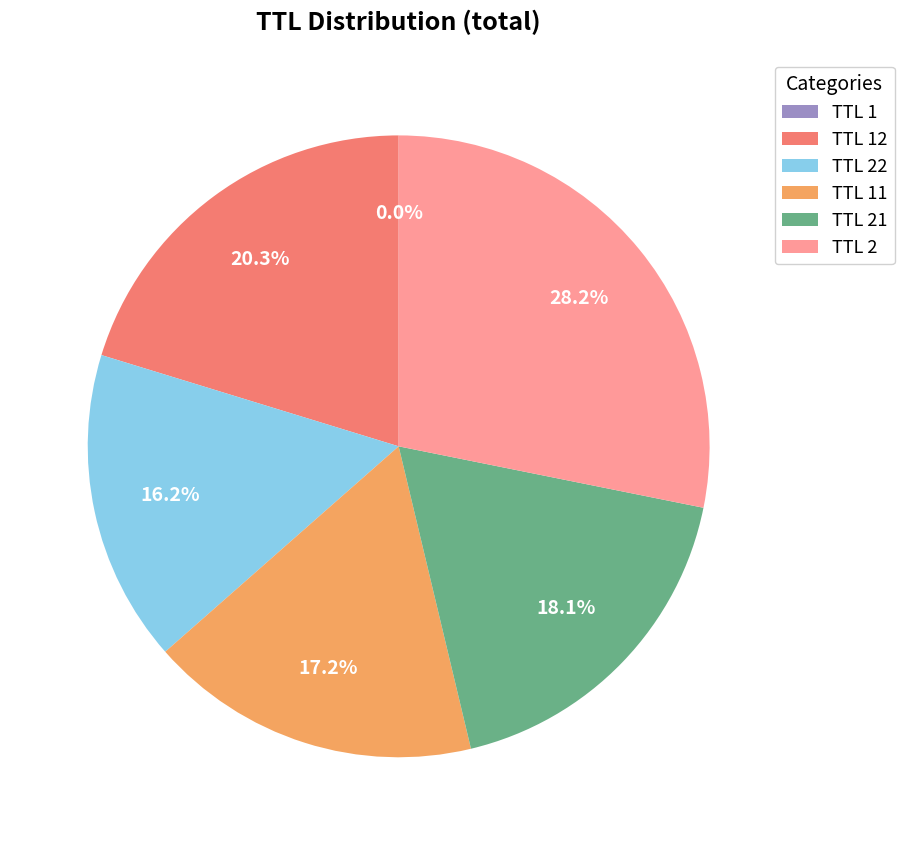

To the nearest percent, what is the average slice percentage?

17%